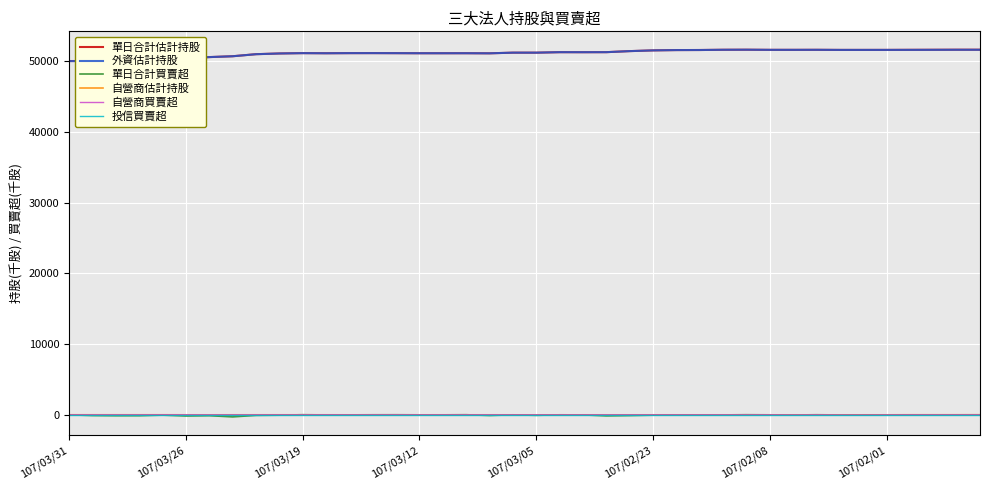

Which series has the largest range (max minus min)?

外資估計持股